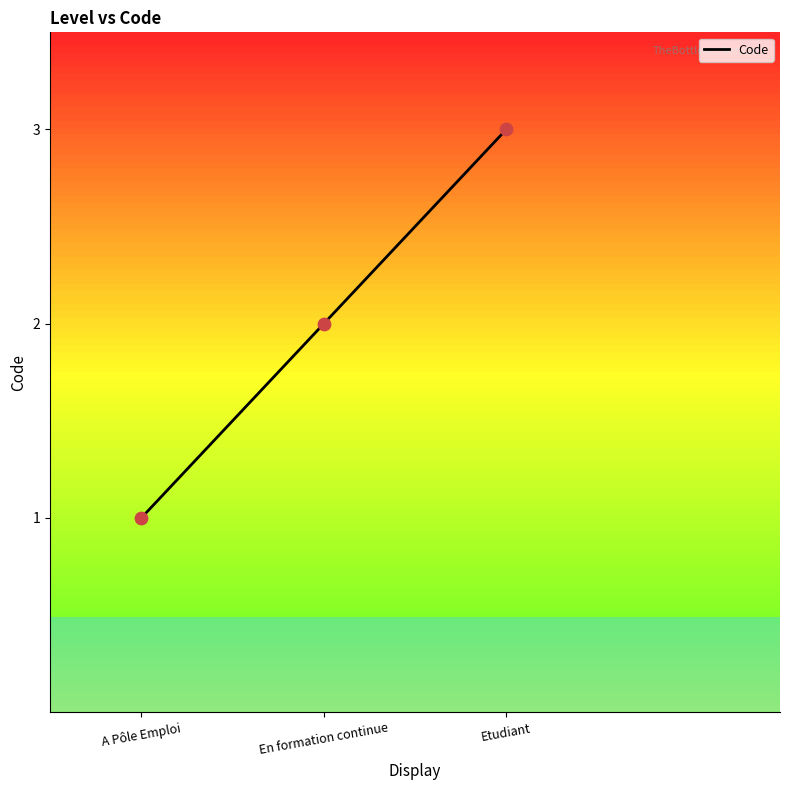

Between Etudiant and A Pôle Emploi, which is larger?

Etudiant